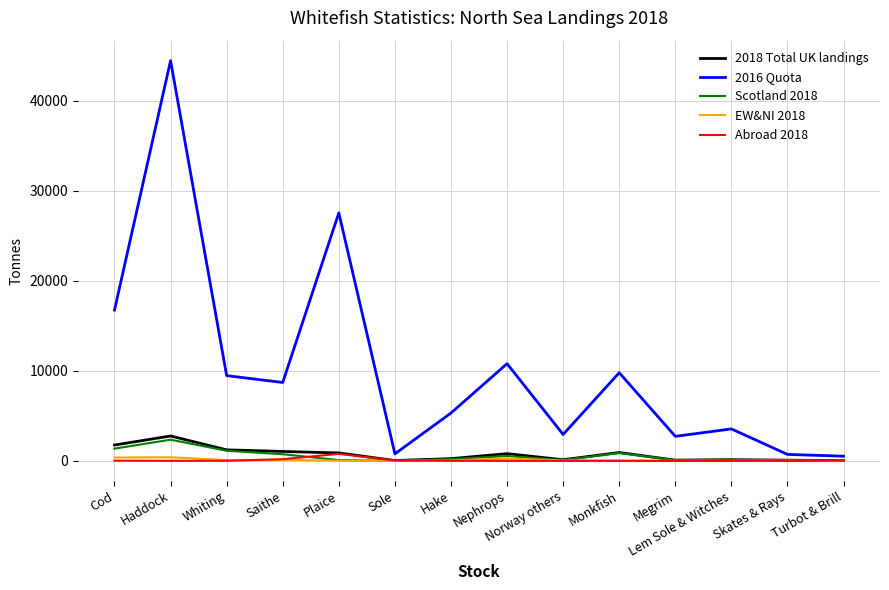

What are all the series names shown in the legend?

2018 Total UK landings, 2016 Quota, Scotland 2018, EW&NI 2018, Abroad 2018